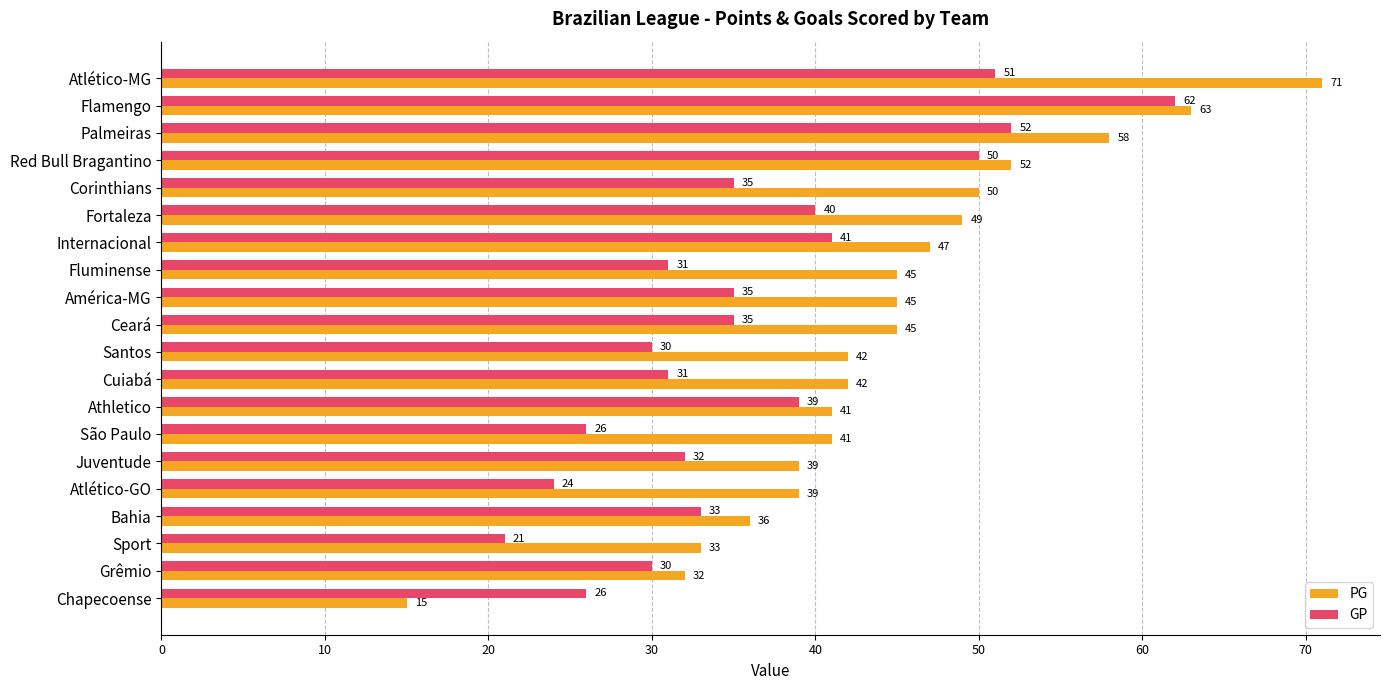

What is the difference between the maximum and second lowest values in the GP series?

38